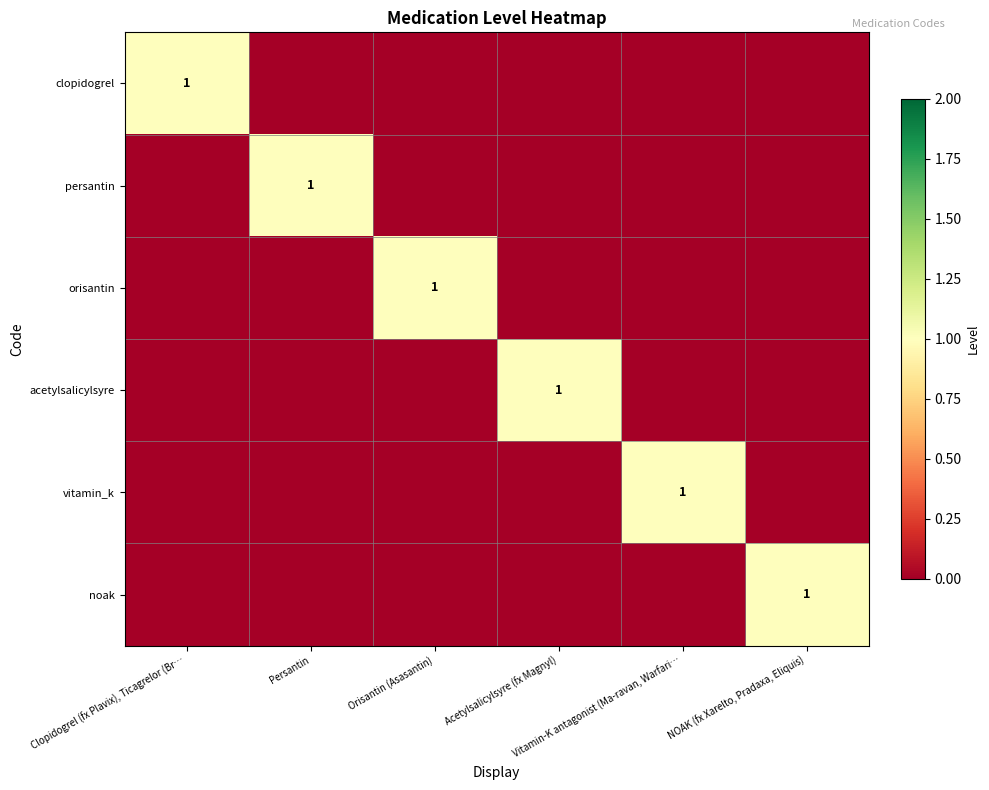

List the labels in order of persantin value, largest first.

Persantin, Clopidogrel (fx Plavix), Ticagrelor (Br…, Orisantin (Asasantin), Acetylsalicylsyre (fx Magnyl), Vitamin-K antagonist (Ma-ravan, Warfari…, NOAK (fx Xarelto, Pradaxa, Eliquis)